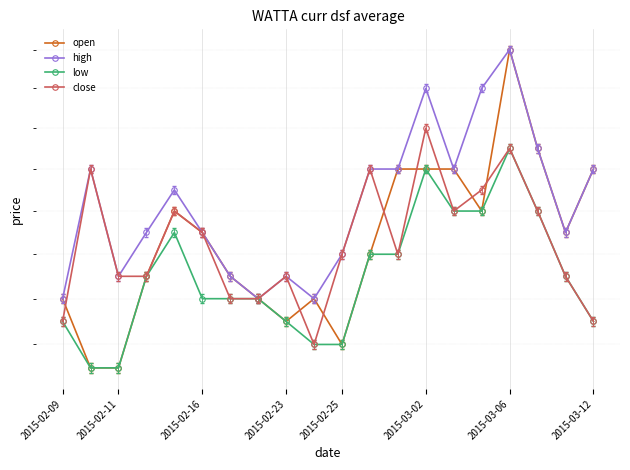

What is the greatest value displayed?

0.4